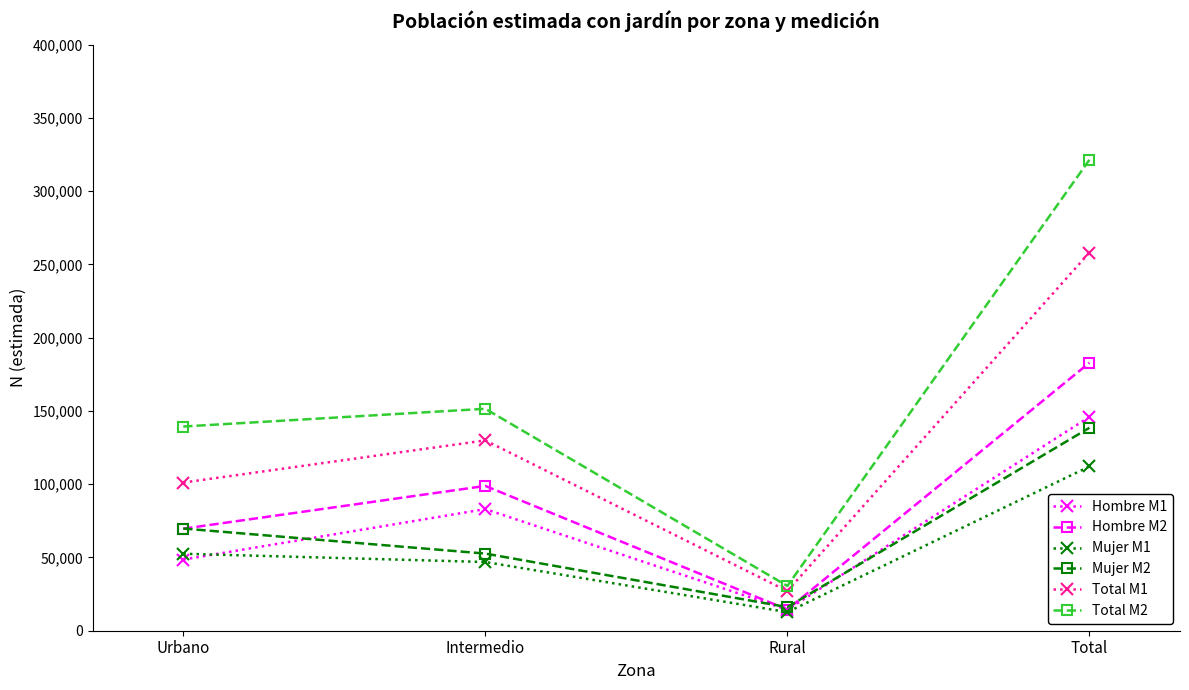

Does the chart display data point markers on the line(s)?

Yes